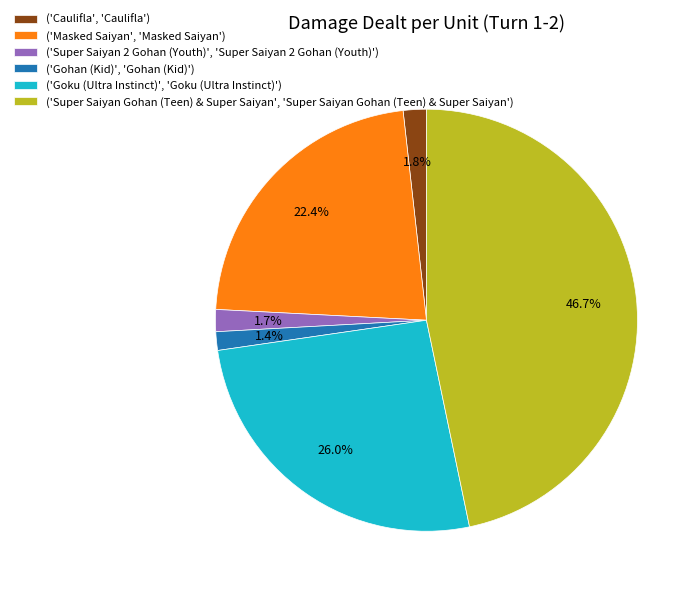

Rank the categories by value from highest to lowest.

('Super Saiyan Gohan (Teen) & Super Saiyan', 'Super Saiyan Gohan (Teen) & Super Saiyan'), ('Goku (Ultra Instinct)', 'Goku (Ultra Instinct)'), ('Masked Saiyan', 'Masked Saiyan'), ('Caulifla', 'Caulifla'), ('Super Saiyan 2 Gohan (Youth)', 'Super Saiyan 2 Gohan (Youth)'), ('Gohan (Kid)', 'Gohan (Kid)')